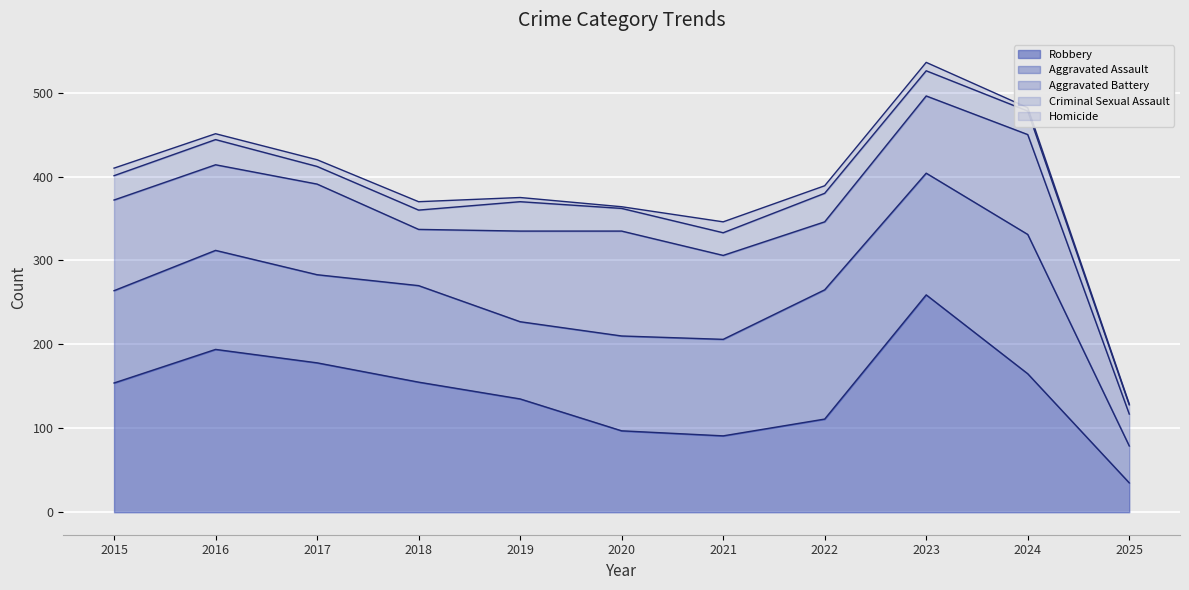

Reading right to left, what are all the values shown in this chart?

Aggravated Assault: 2025=44	2024=166	2023=145	2022=154	2021=115	2020=113	2019=92	2018=115	2017=105	2016=118	2015=110
Aggravated Battery: 2025=38	2024=119	2023=92	2022=81	2021=100	2020=125	2019=108	2018=67	2017=108	2016=102	2015=108
Criminal Sexual Assault: 2025=11	2024=28	2023=30	2022=34	2021=27	2020=27	2019=35	2018=23	2017=21	2016=30	2015=29
Homicide: 2025=1	2024=4	2023=10	2022=9	2021=13	2020=2	2019=5	2018=10	2017=8	2016=7	2015=9
Robbery: 2025=35	2024=165	2023=259	2022=111	2021=91	2020=97	2019=135	2018=155	2017=178	2016=194	2015=154